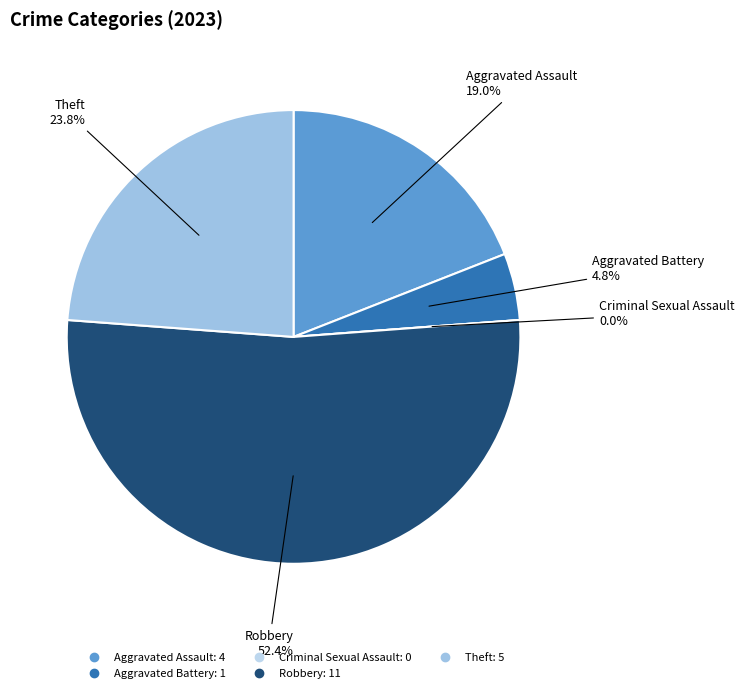

Combined, do Aggravated Battery and Robbery account for over 50%?

Yes